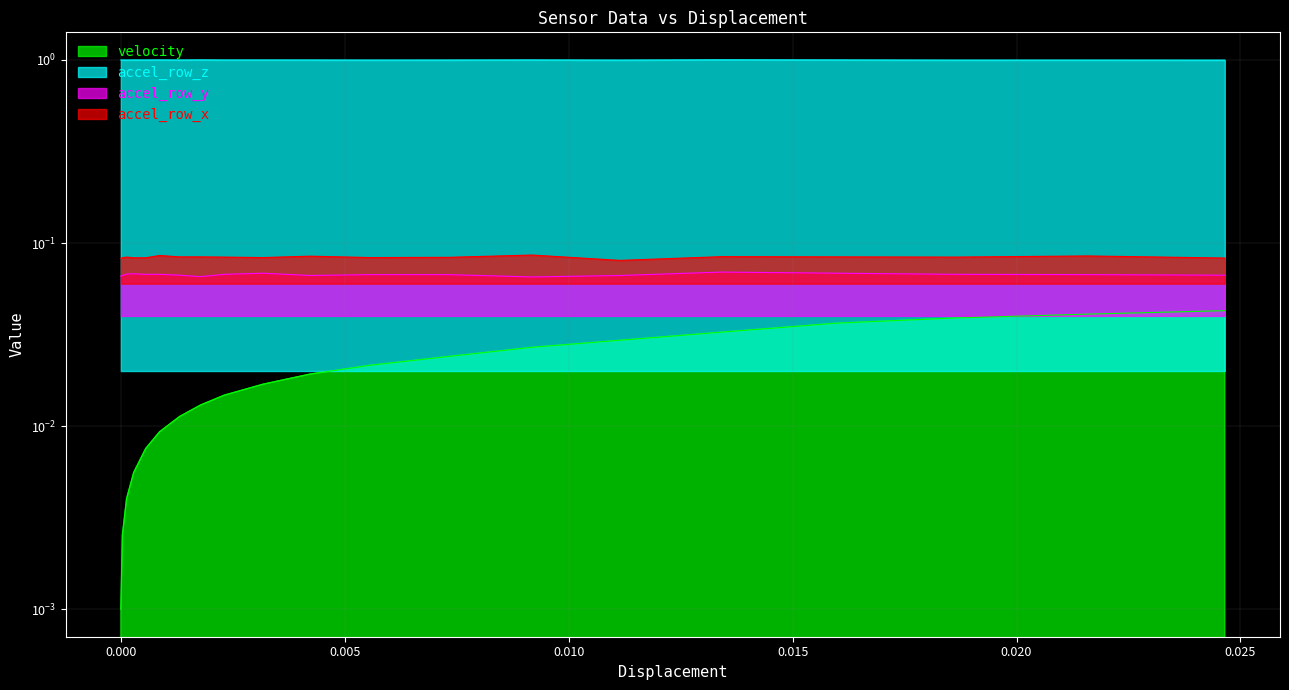

In accel_row_z, how many points are lower than both neighbors (excluding endpoints)?

7